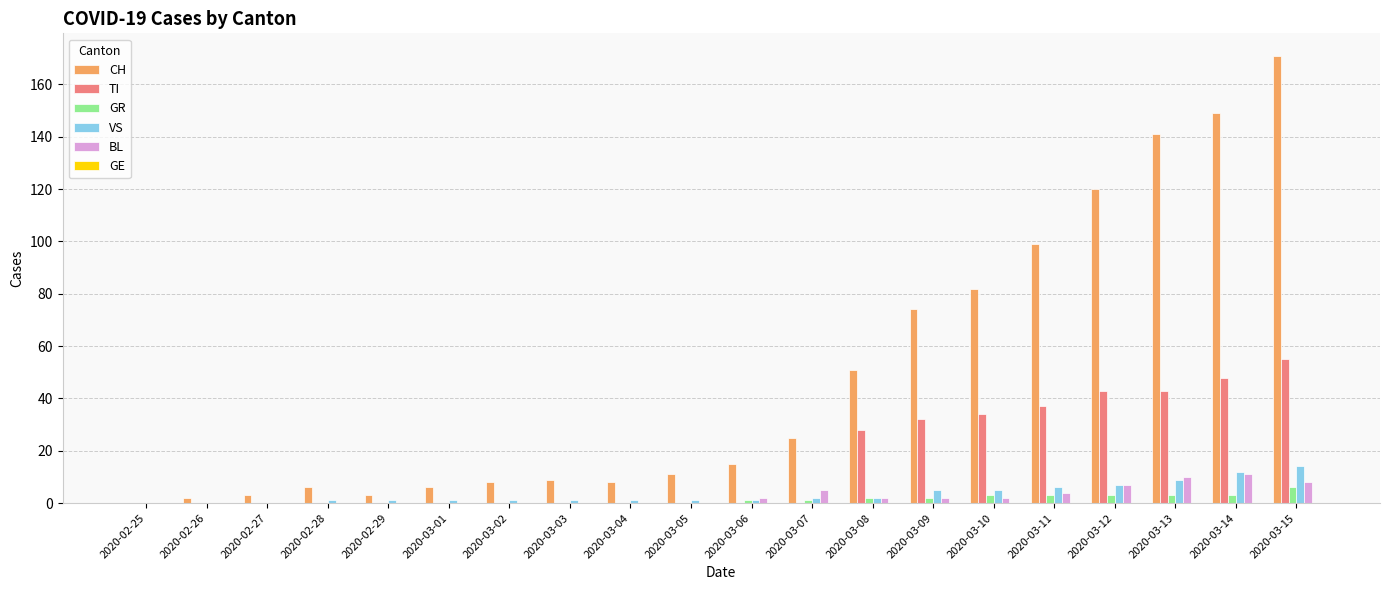

True or false: VS has a value of 1 at 2020-02-28.

True